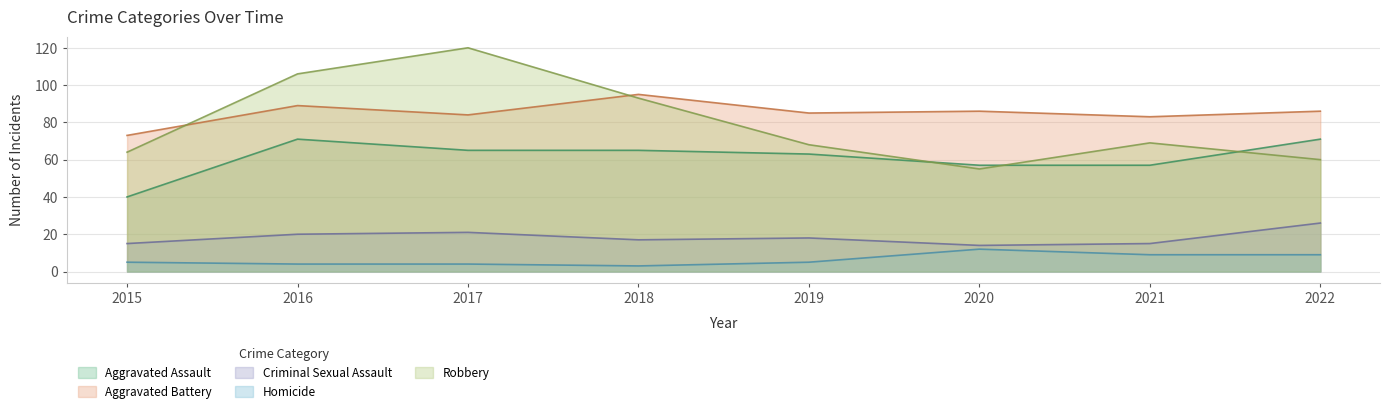

At which category is the sum across all series the highest?

2017